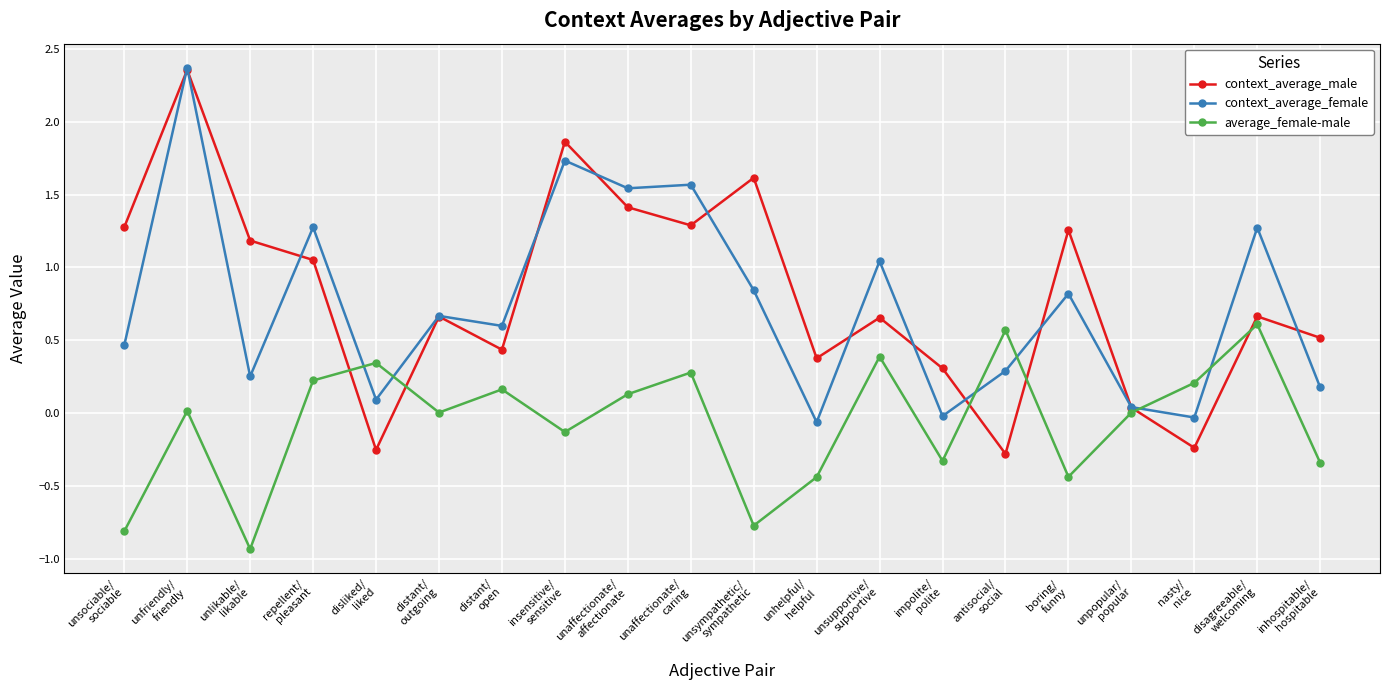

At how many categories does at least one series exceed 0?

20